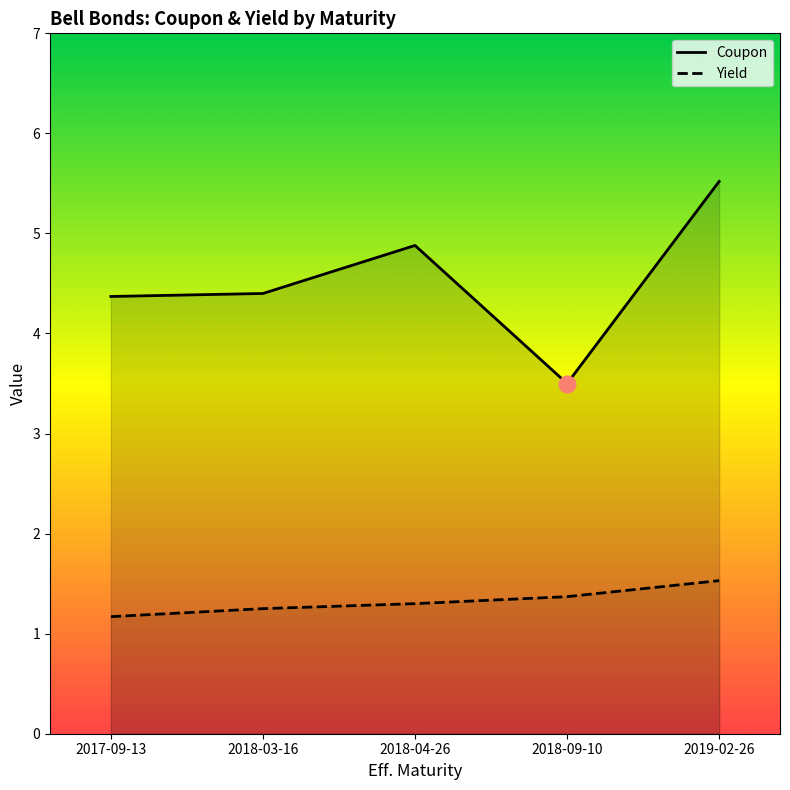

What is the difference between the maximum and minimum values in the Yield series?

0.4